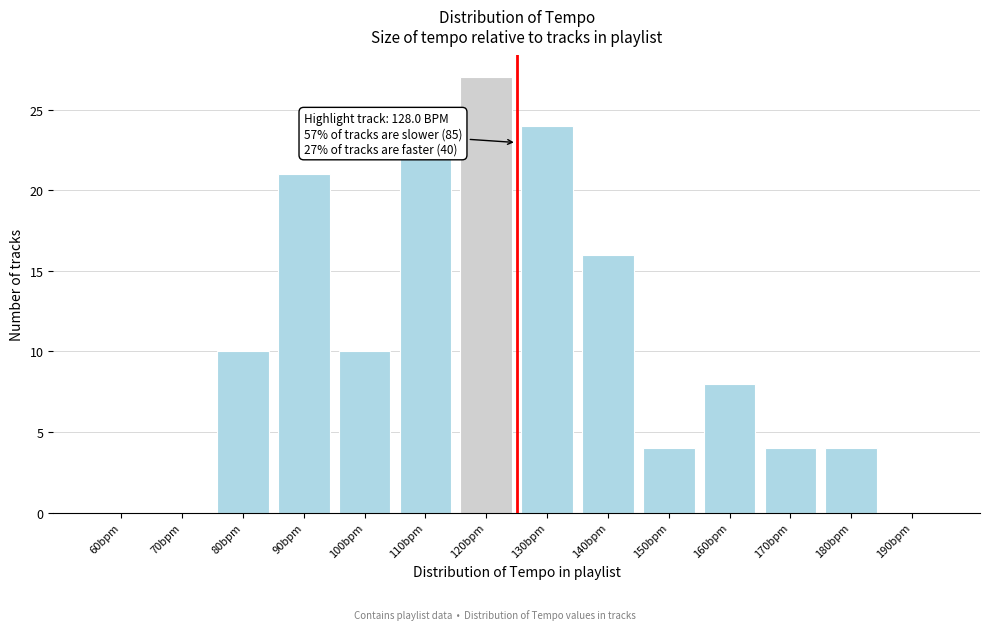

Reading left to right, transcribe all the data shown in this chart.

60bpm=0	70bpm=0	80bpm=10	90bpm=21	100bpm=10	110bpm=22	120bpm=27	130bpm=24	140bpm=16	150bpm=4	160bpm=8	170bpm=4	180bpm=4	190bpm=0